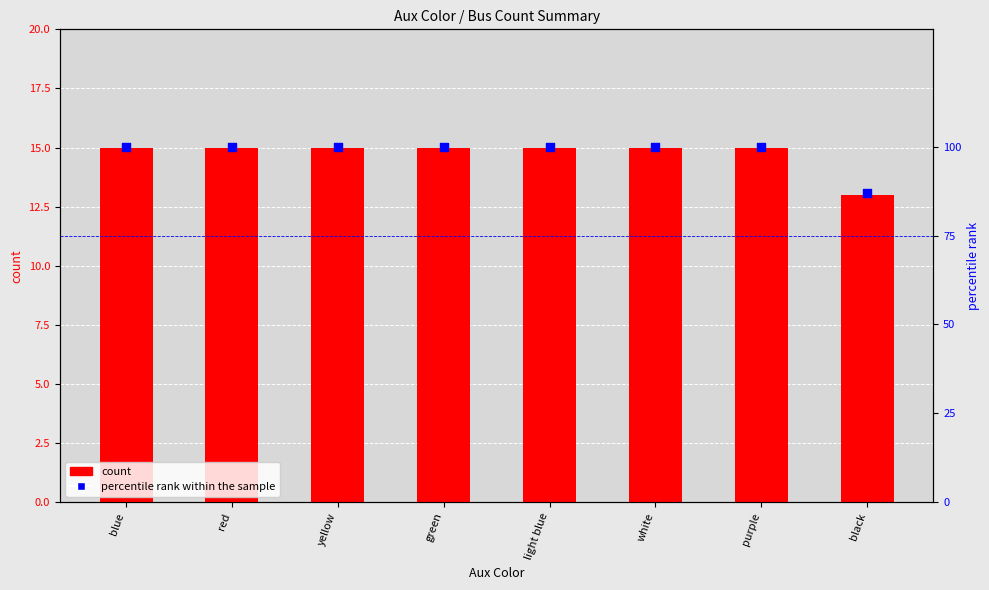

What are all the series names shown in the legend?

count, percentile rank within the sample